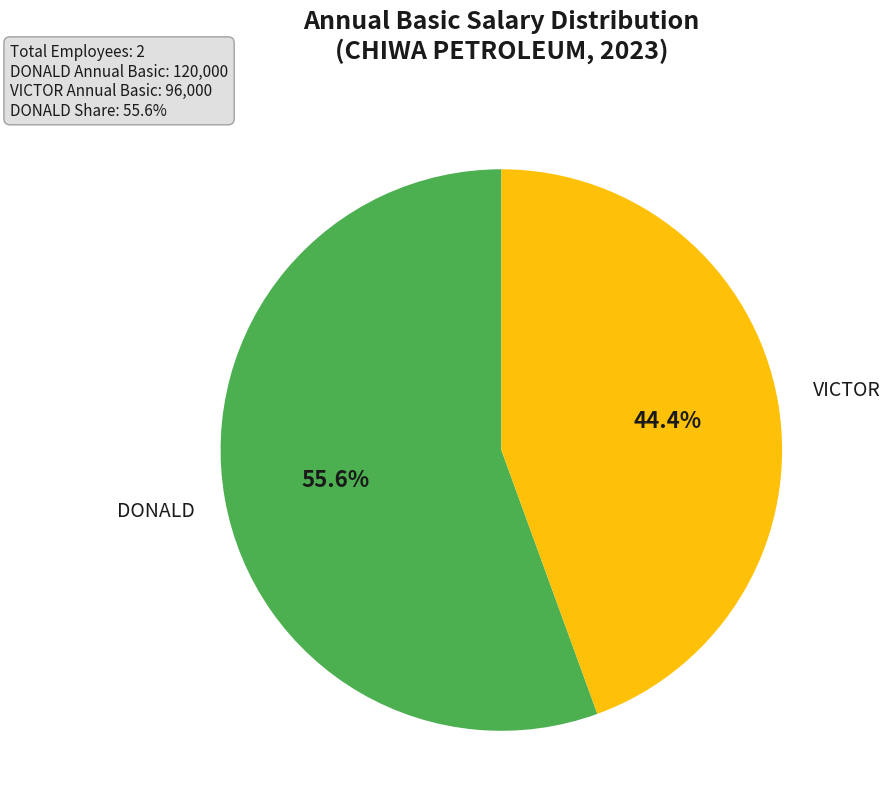

How many segments does this pie chart have?

2